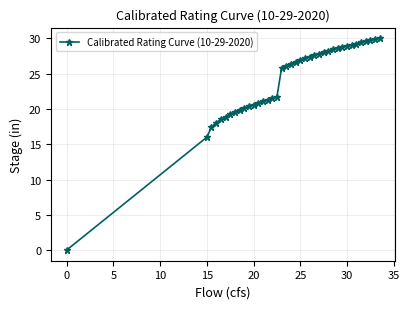

What is the average value?

24.0